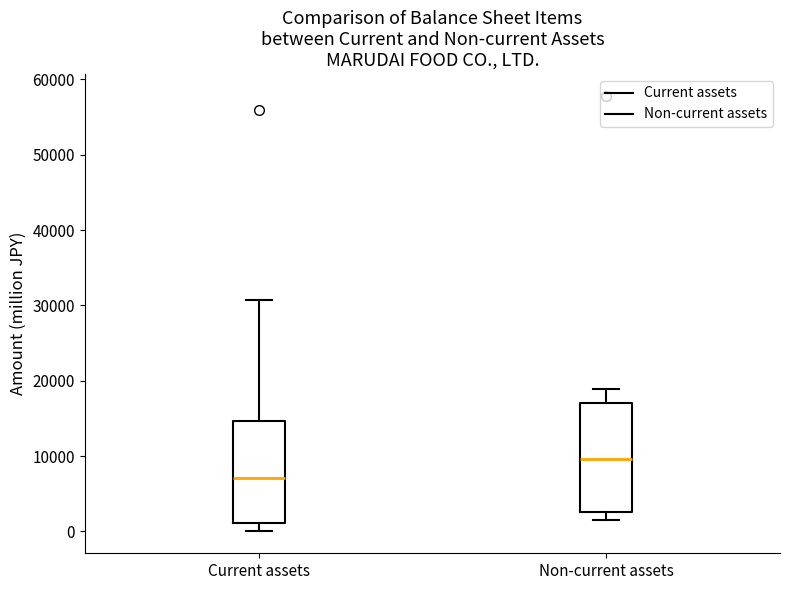

Reading left to right, read every box against the y-axis: the position of its median line, the range the box covers, and the ends of its whiskers. The values are not printed on the chart, so give them approximately, as read against the axis.

Current assets: median 7000, box 1000 to 15000, whiskers 0 to 31000
Non-current assets: median 10000, box 3000 to 17000, whiskers 1000 to 19000